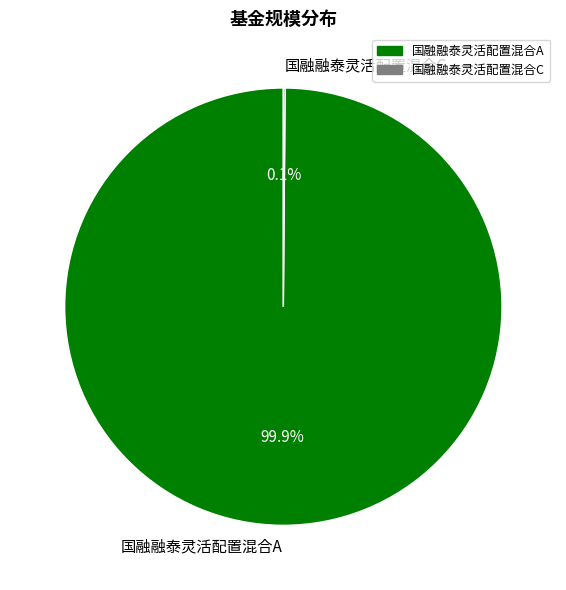

Which category has the biggest portion of the pie?

国融融泰灵活配置混合A